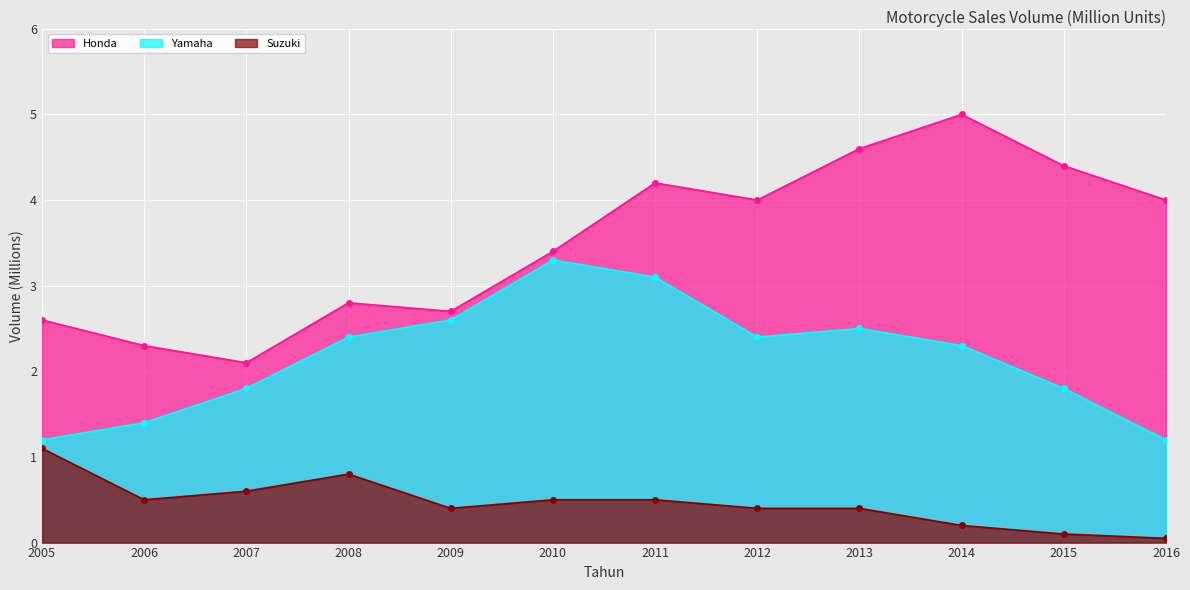

True or false: Honda and Suzuki intersect in this chart.

False